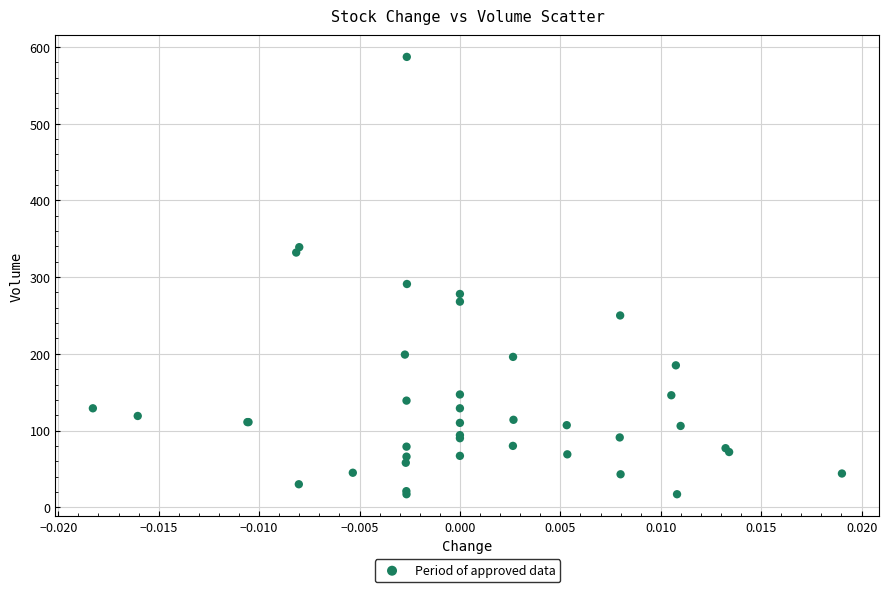

What Y value in the scatter plot is closest to 302?

291